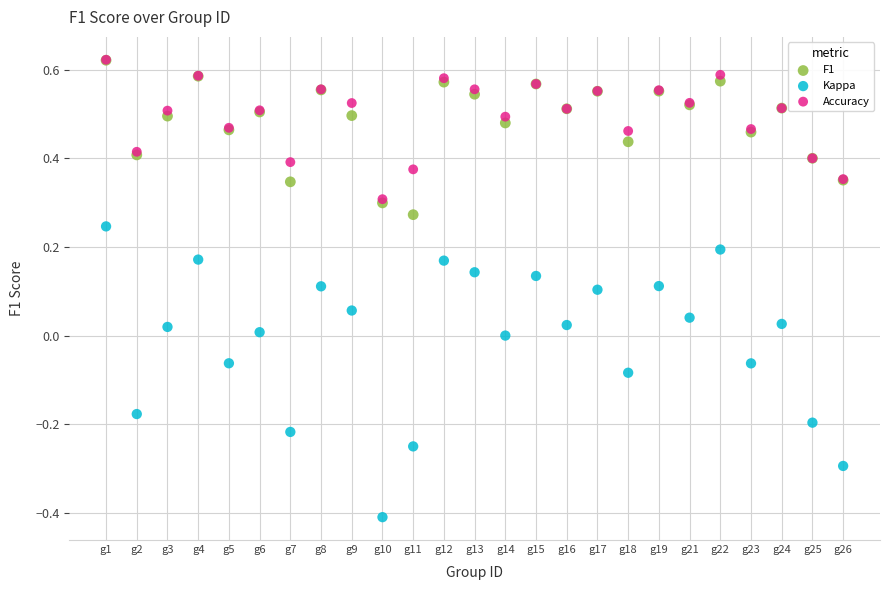

Which series has the widest spread of Y values?

Kappa